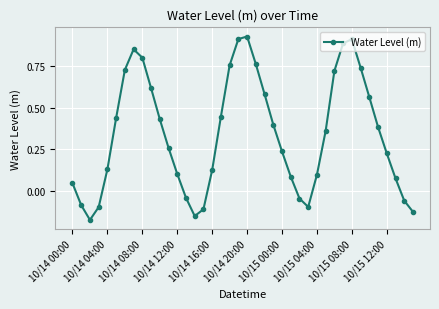

What is the sum of all values?

13.6